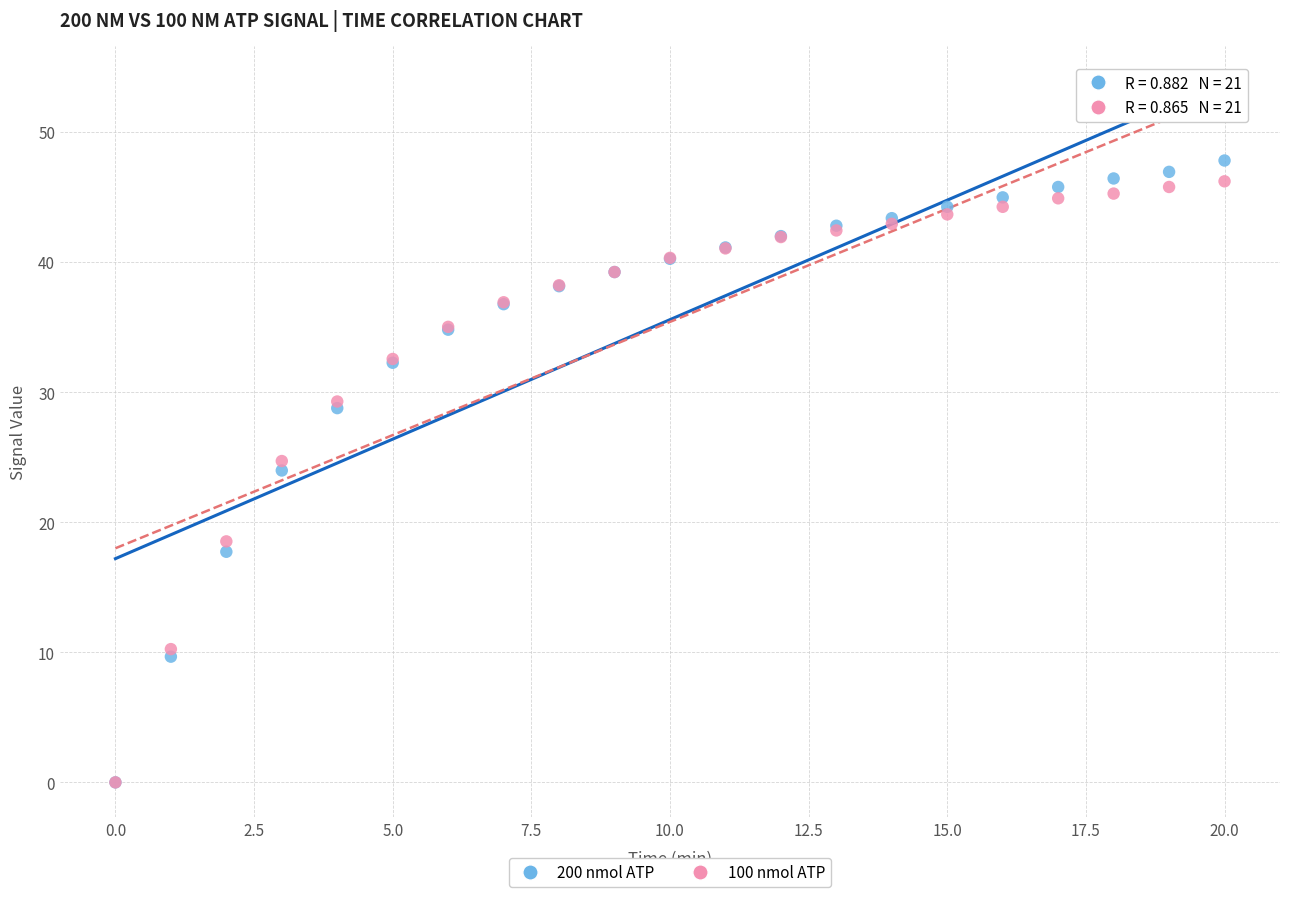

In the 200 nmol ATP series, what Y value is closest to 23?

24.0